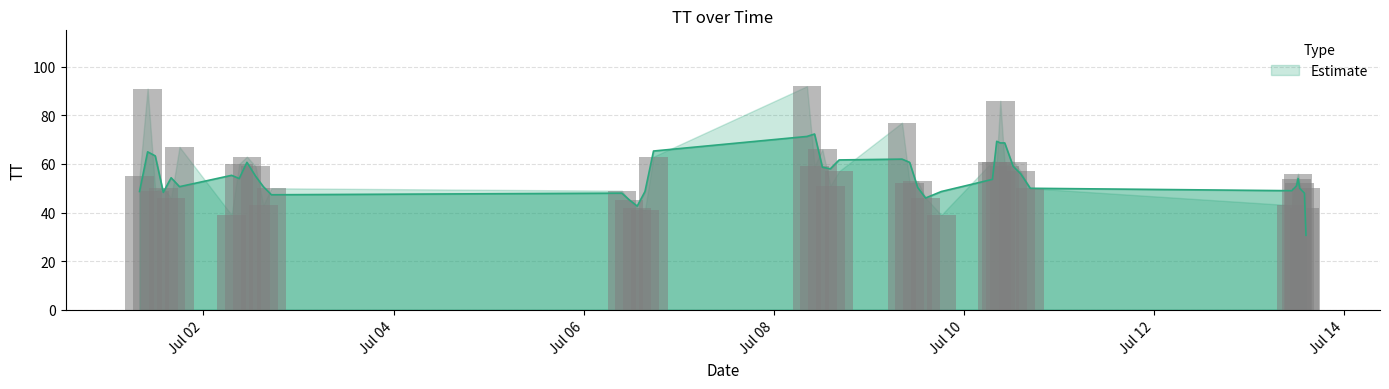

What is the label of the 11th bar from the right?

2015-07-10T16:41:03